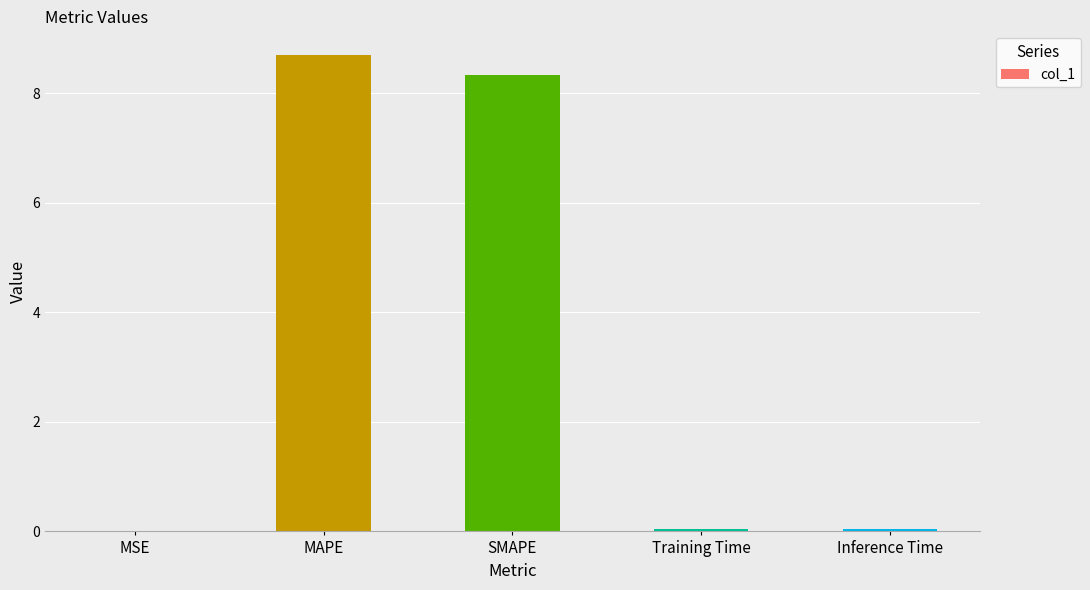

Is it true that the value at Inference Time is 0.0?

True